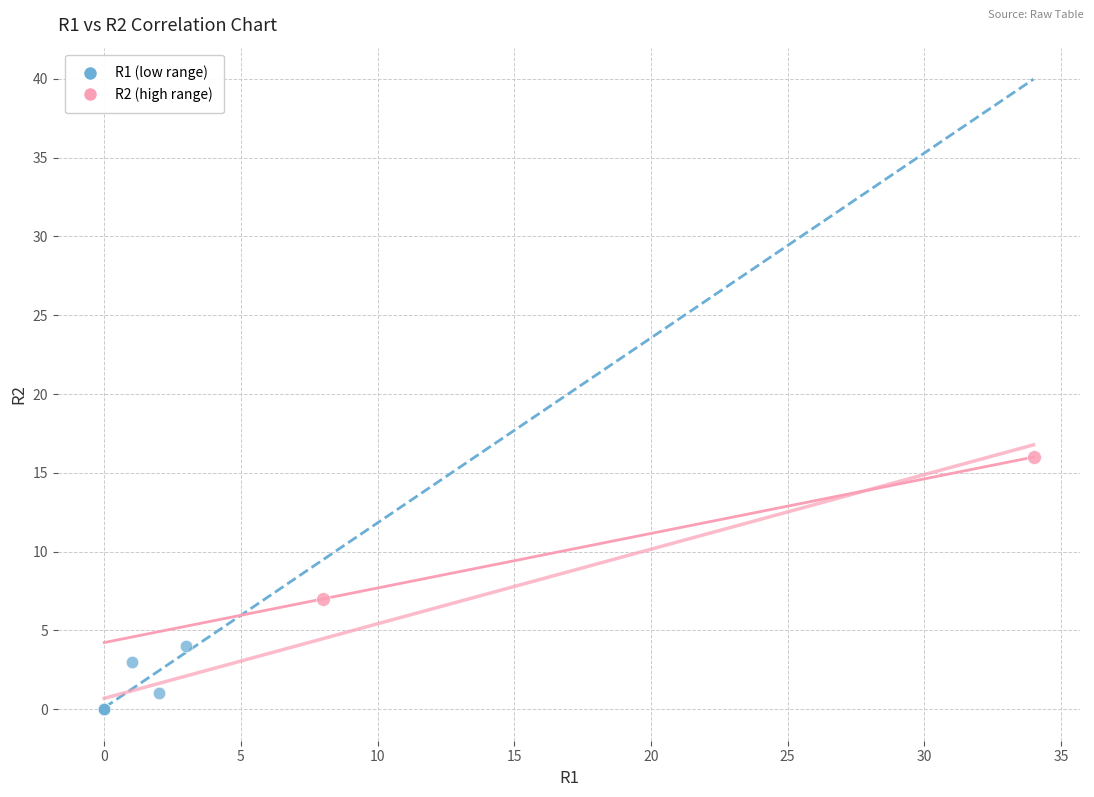

Which series has the widest spread of Y values?

R2 (high range)